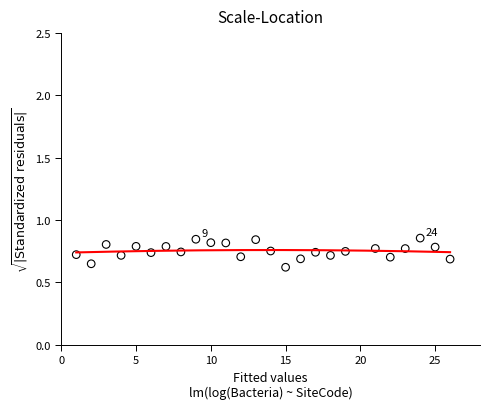

What is the range of X values (max minus min)?

25.0